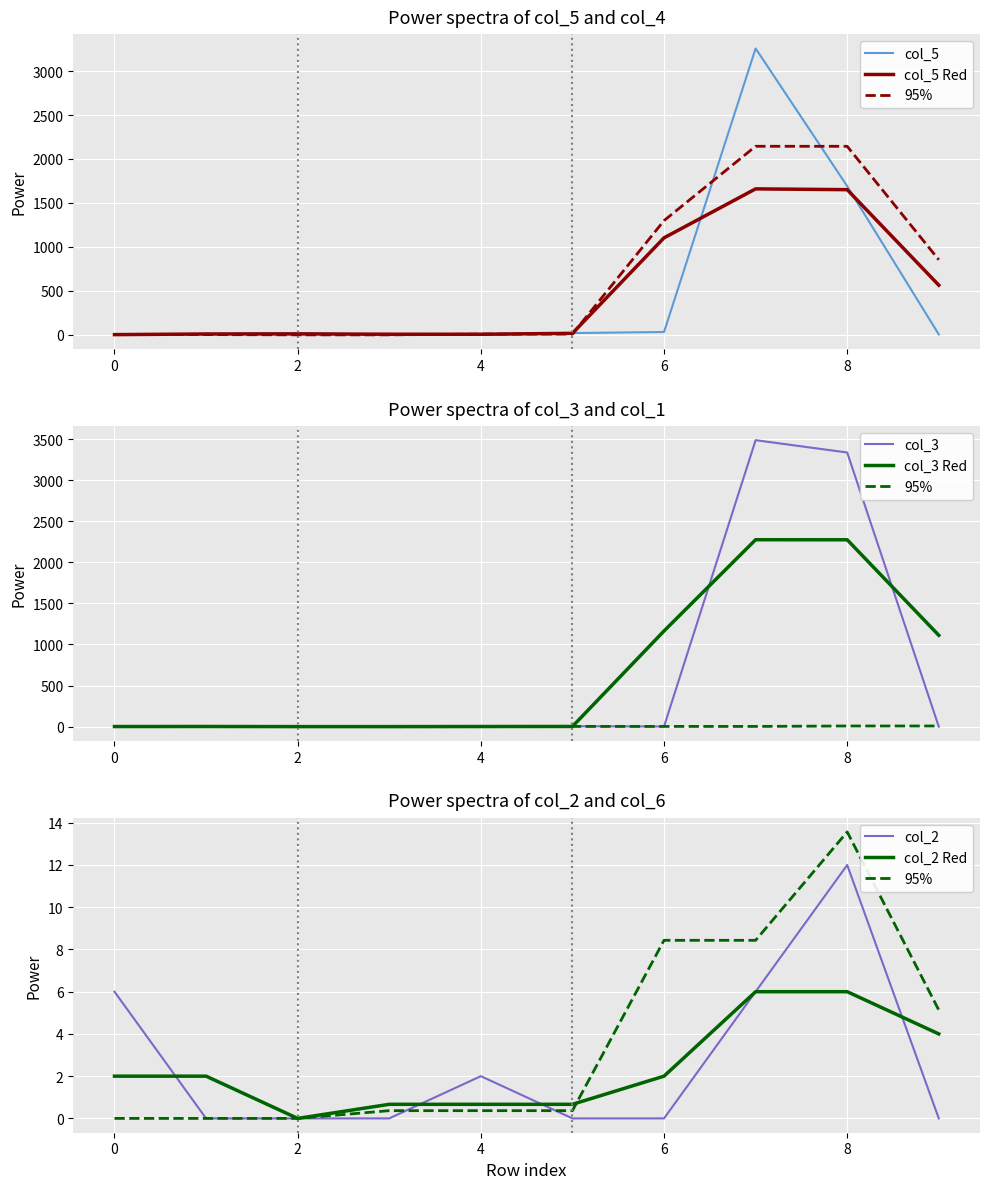

Rank the categories by col_2 value from highest to lowest.

8, 0, 7, 4, 1, 2, 3, 5, 6, 9